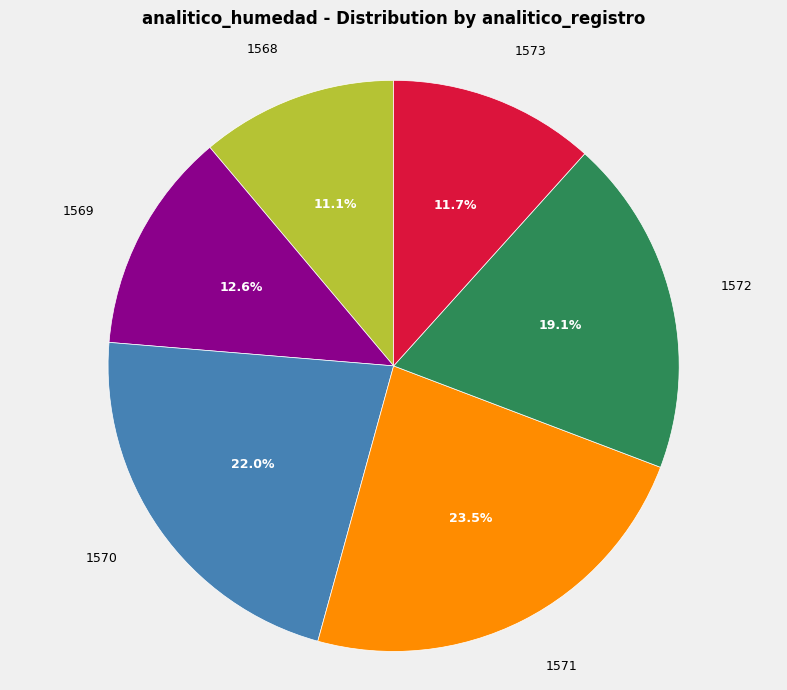

How many slices are in this pie chart?

6